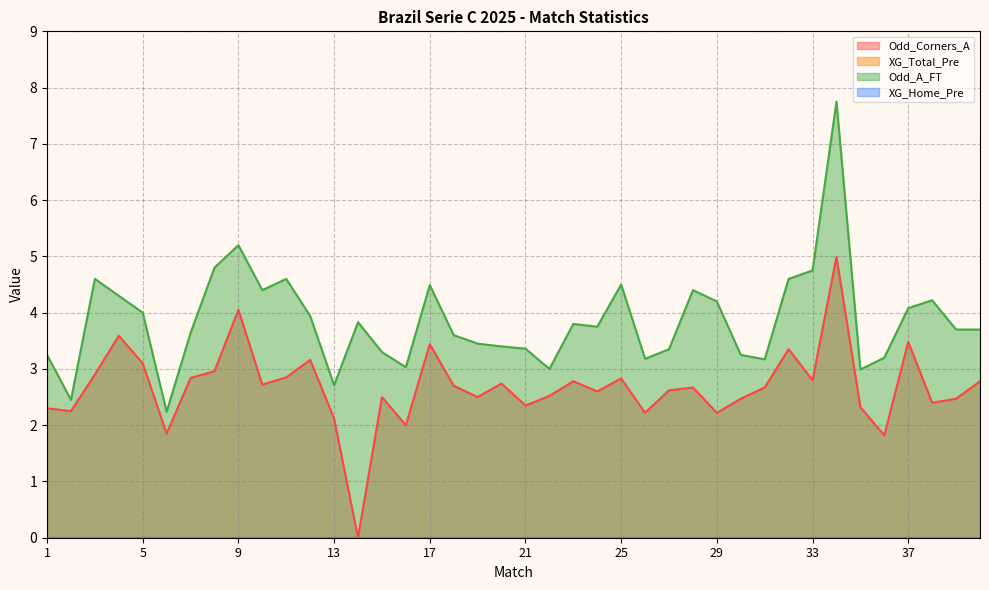

How many data points in Odd_Corners_A are less than 2?

3